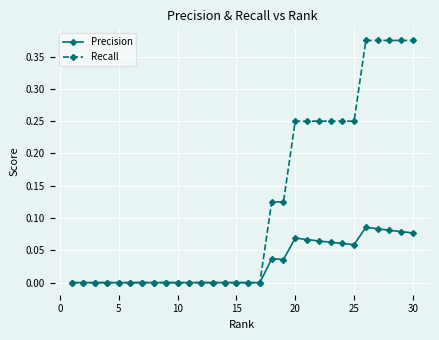

Which series has the largest total across all categories?

Recall